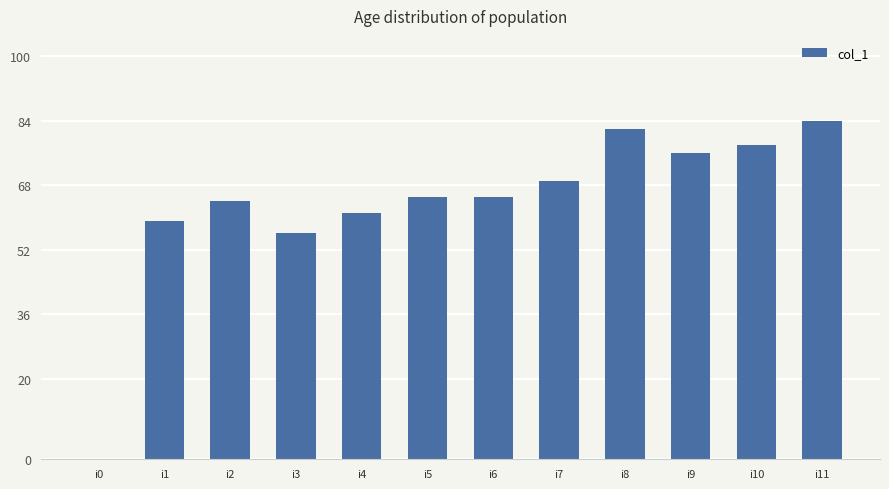

Which label corresponds to the largest value in the chart?

i11